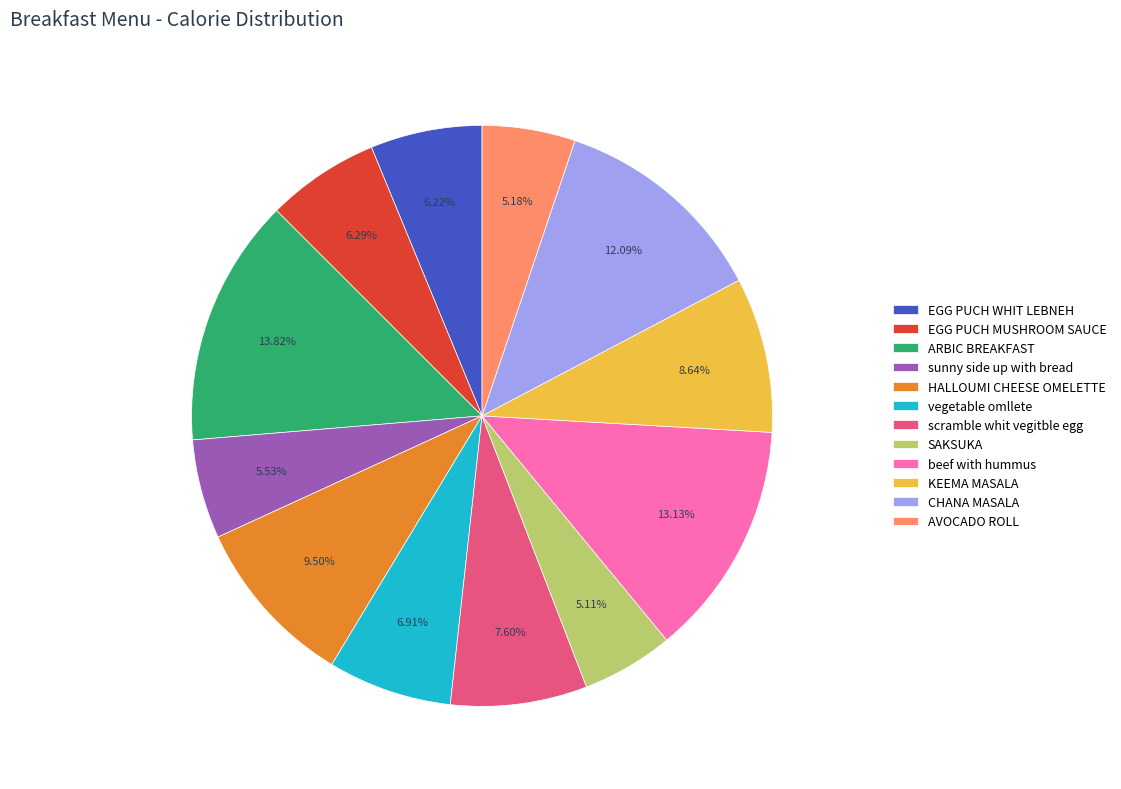

Do vegetable omllete and sunny side up with bread together represent more than half of the pie?

No